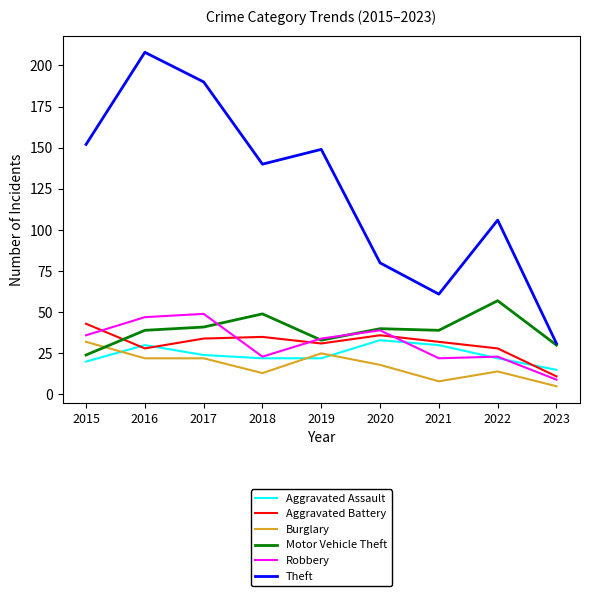

Is the value of Motor Vehicle Theft at 2017 greater than the value of Robbery at 2019?

Yes